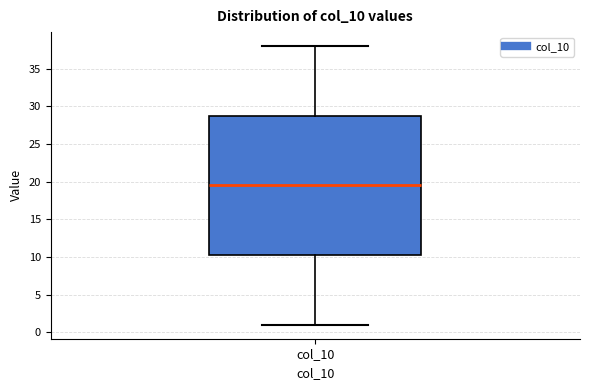

Read this box plot against the y-axis: the position of the median line, the range covered by the box, and the ends of both whiskers. The values are not printed on the chart, so give them approximately, as read against the axis.

median 19.5, box 10.5 to 29.0, whiskers 1.0 to 38.0